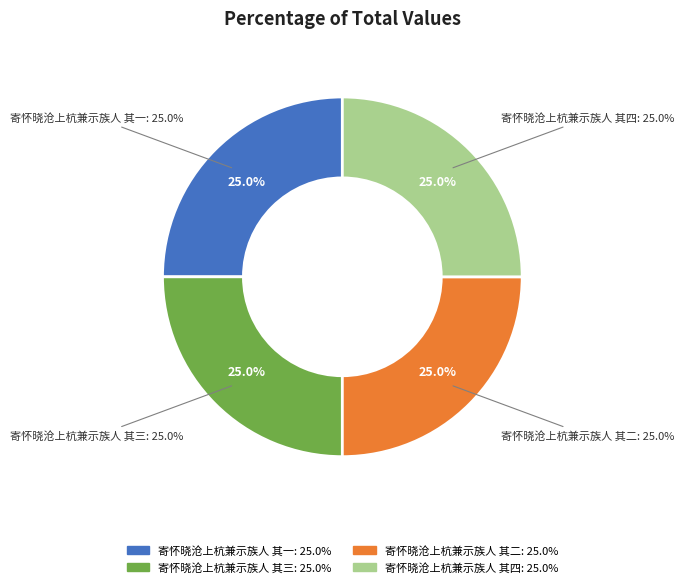

To the nearest percent, what portion does 寄怀晓沧上杭兼示族人 其四 represent?

25%